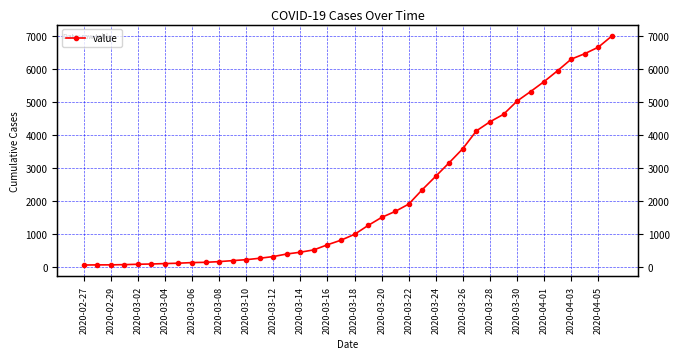

Count the number of values greater than 993.

19